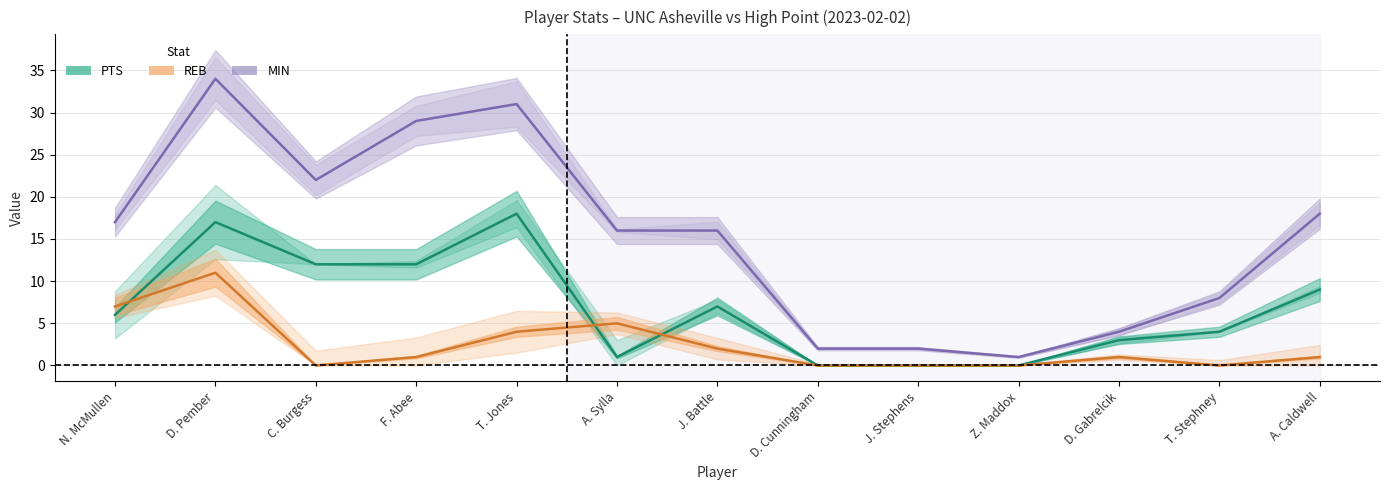

Where is the first local maximum for PTS?

D. Pember